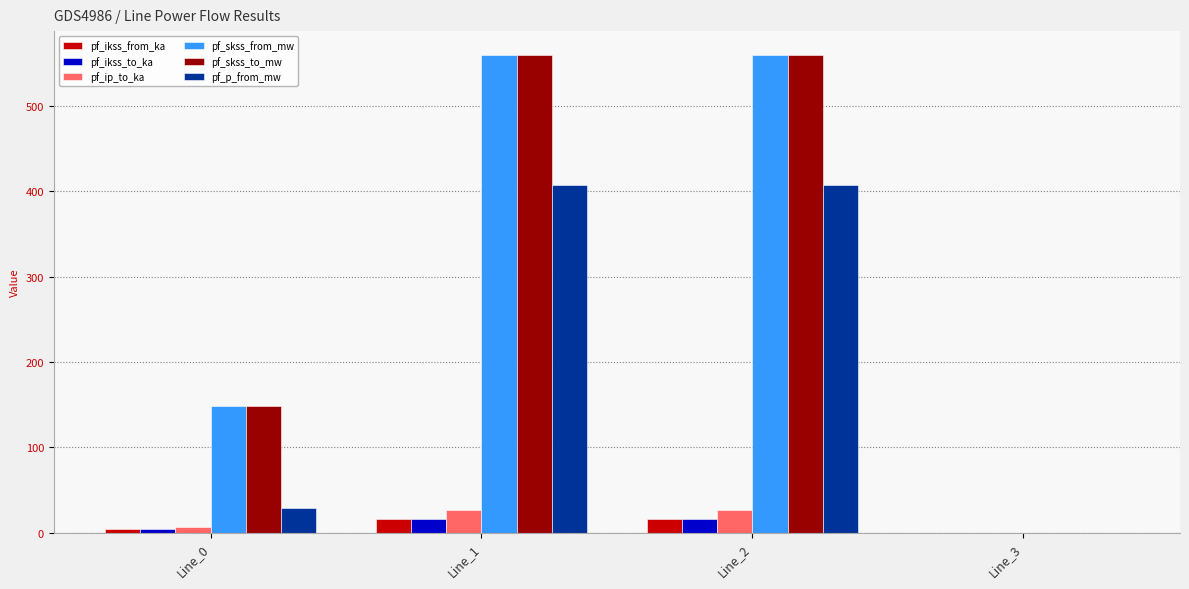

What is the average value of the pf_ikss_from_ka series?

9.1